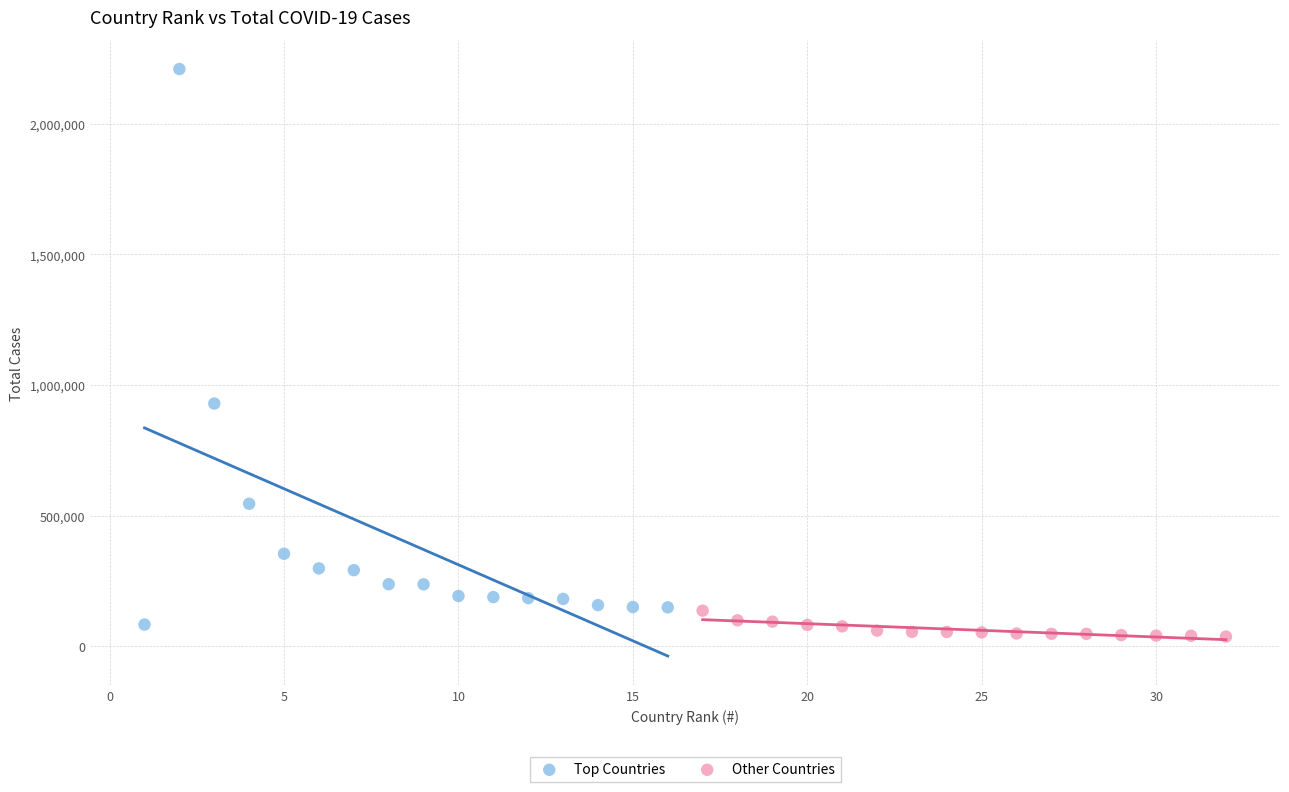

Which series has the largest Y range (max minus min)?

Top Countries